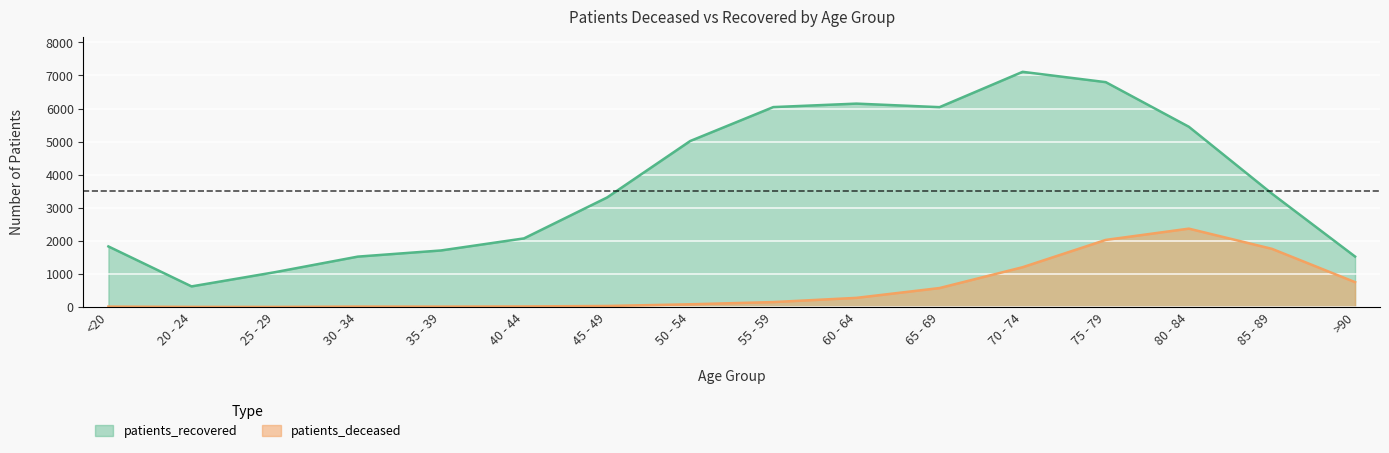

Reading left to right, list all the values displayed in this chart.

patients_deceased: 11	3	2	12	11	16	30	81	148	275	572	1202	2027	2368	1757	750
patients_recovered: 1830	622	1050	1522	1708	2073	3310	5017	6043	6148	6041	7109	6797	5448	3425	1524